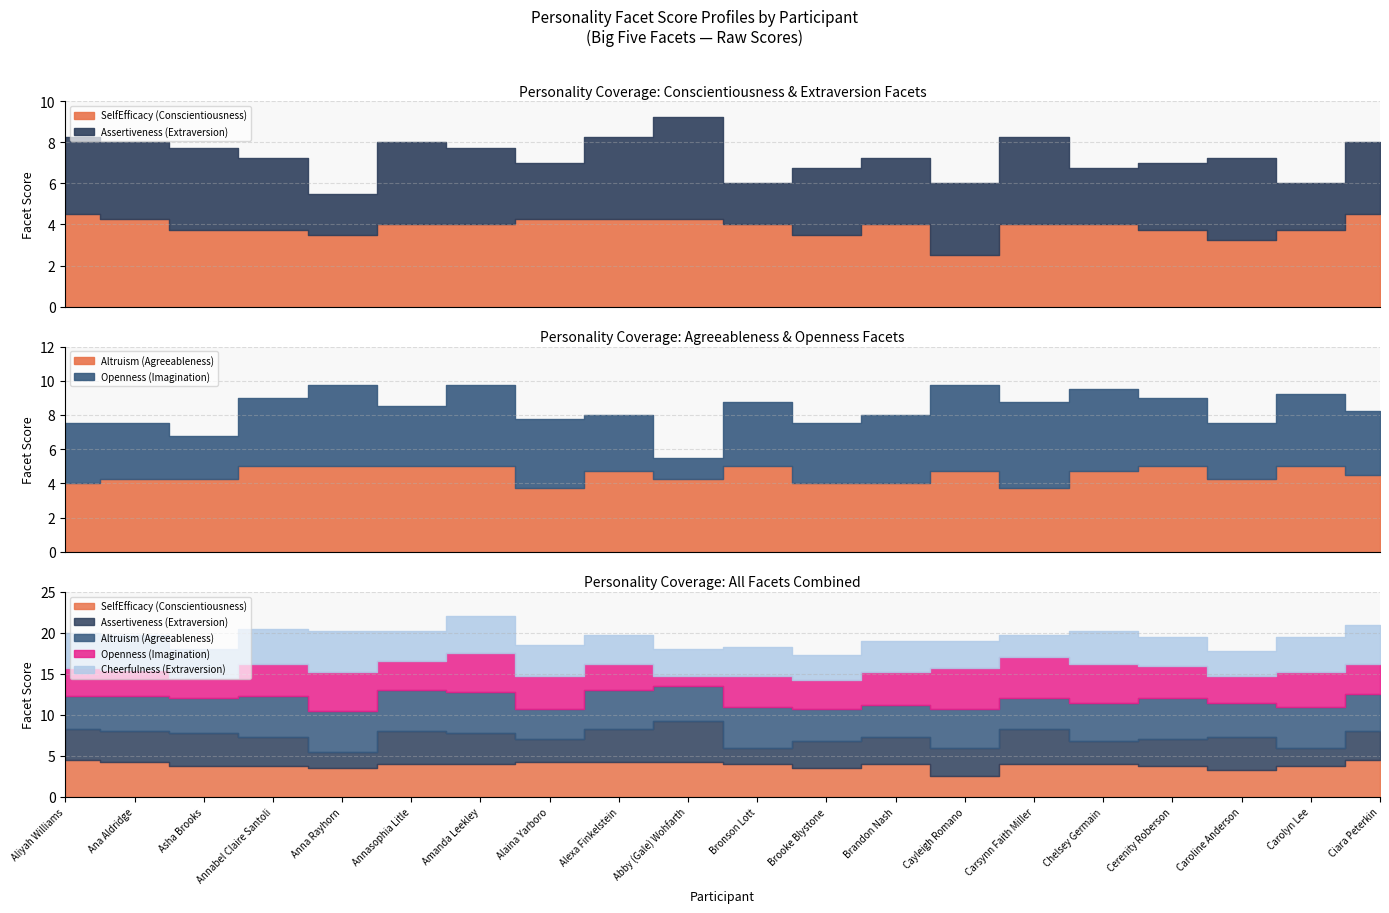

What is the sum of all Assertiveness (Extraversion) values?

68.5